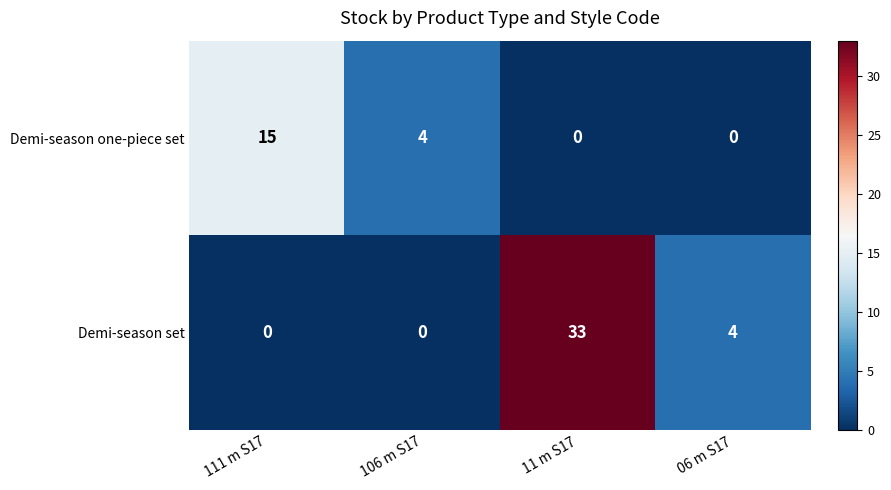

Which series changed the most between 111 m S17 and 106 m S17?

Demi-season one-piece set